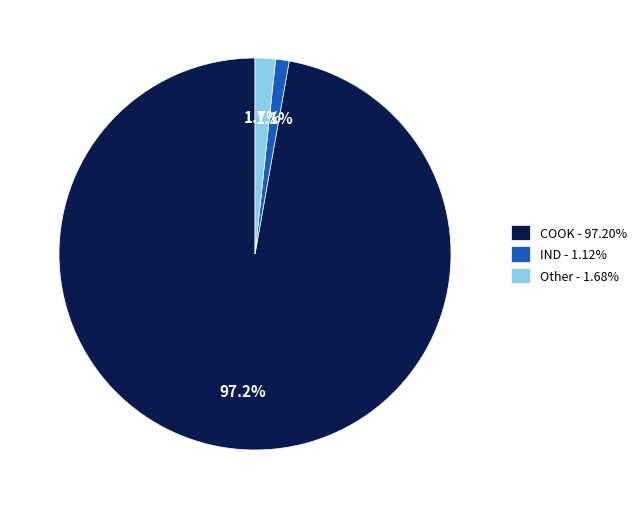

What is the total percentage of COOK - 97.20% and Other - 1.68%?

98.9%